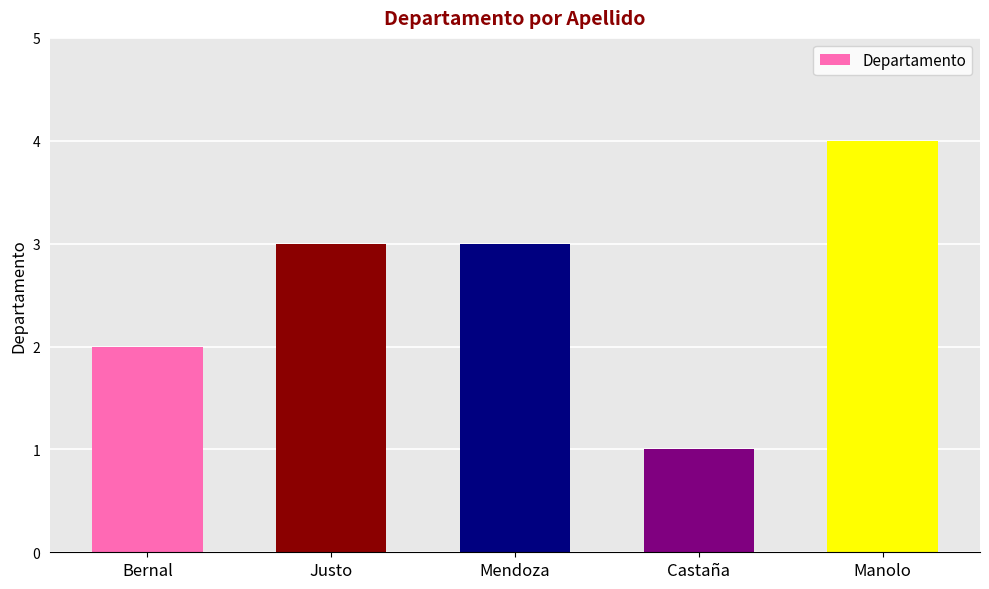

What is the ratio of the value at Bernal to the value at Castaña?

2.0